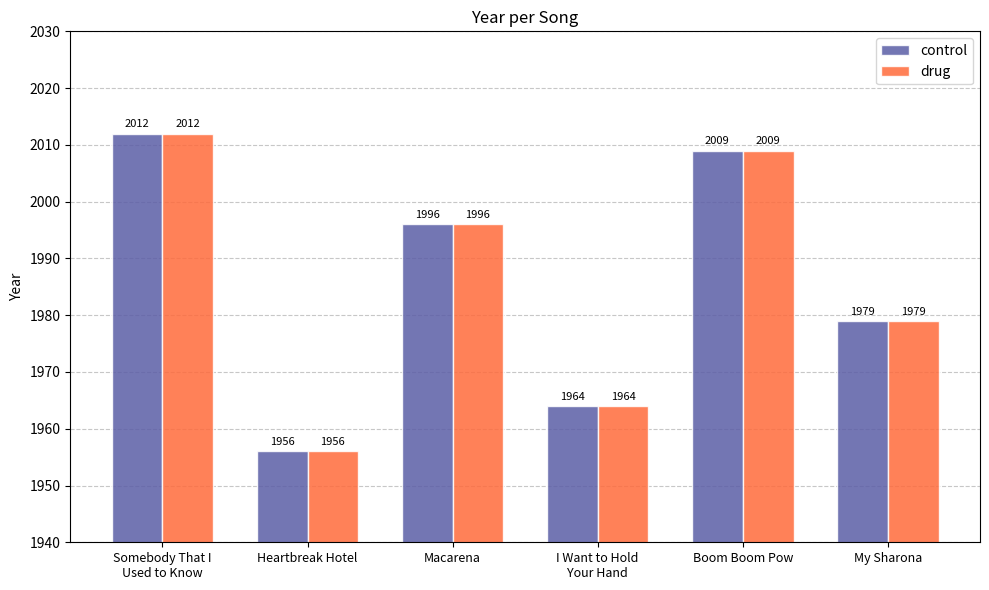

At which category is the sum across all series the highest?

Somebody That I
Used to Know